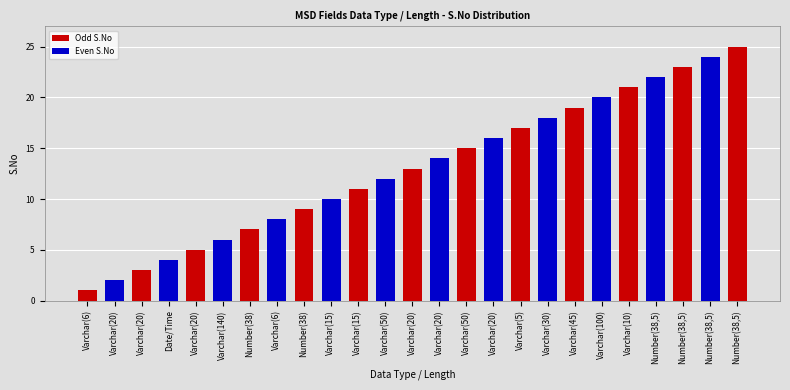

Which label corresponds to the largest value in the chart?

Number(38,5)